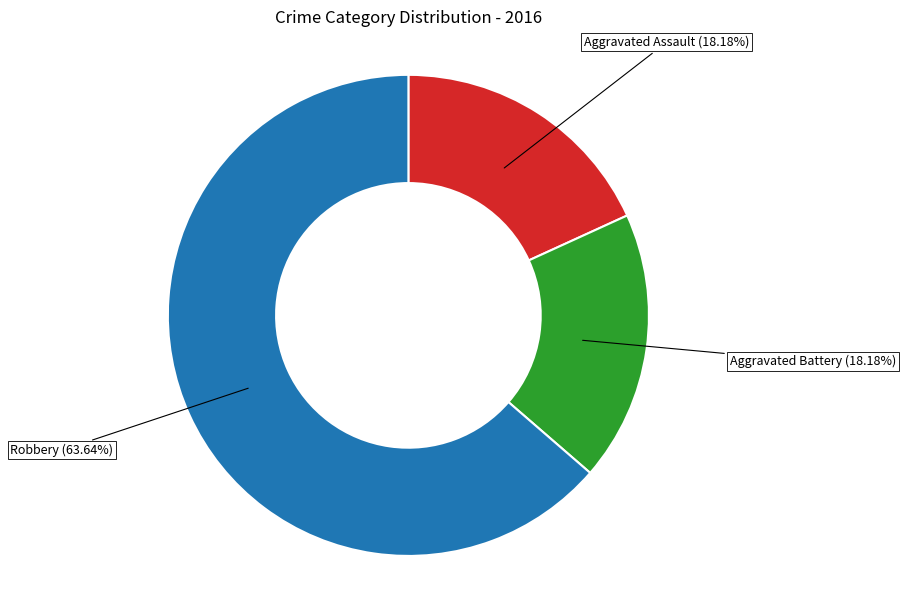

Is there any slice that represents more than half of the pie?

Yes